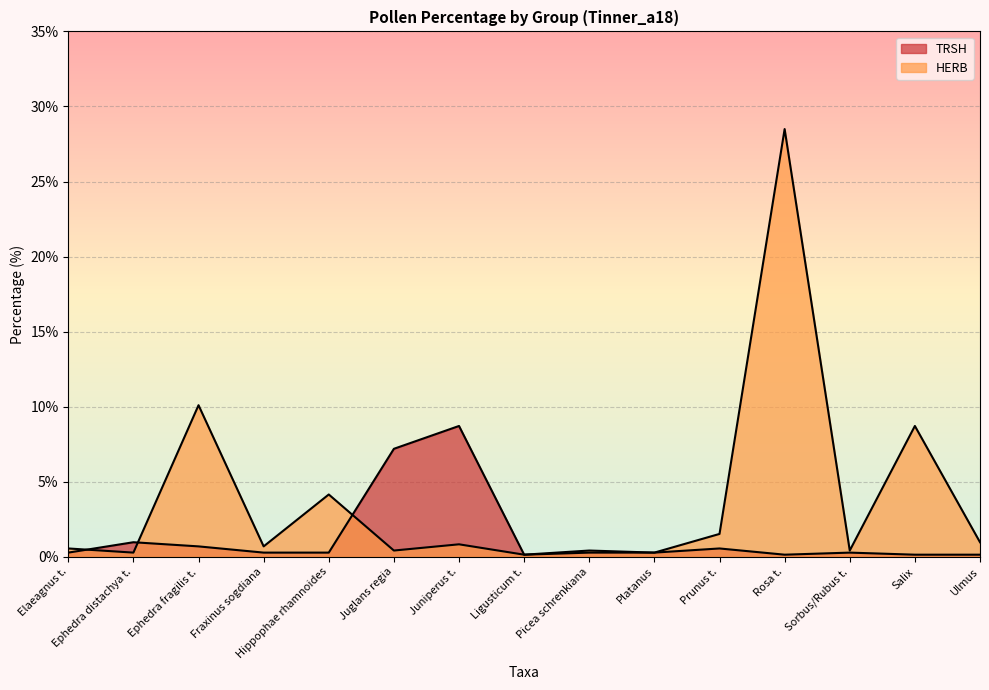

How many interior local peaks does the TRSH series have?

4